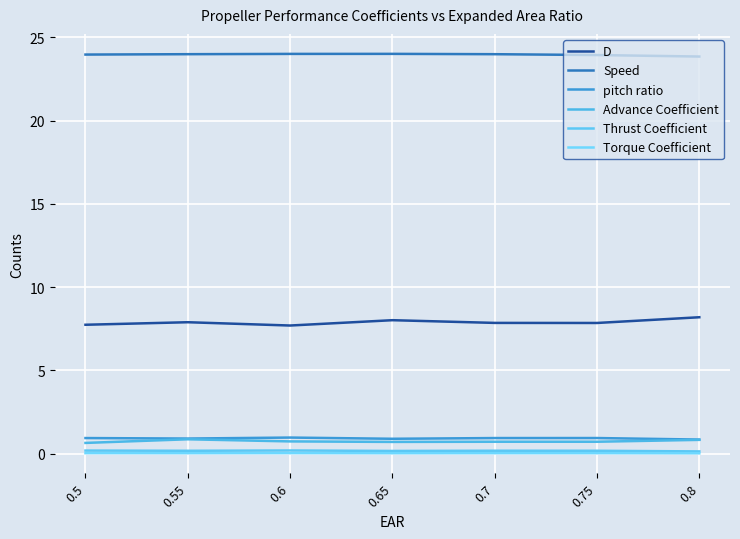

How many lines are shown in the chart?

6